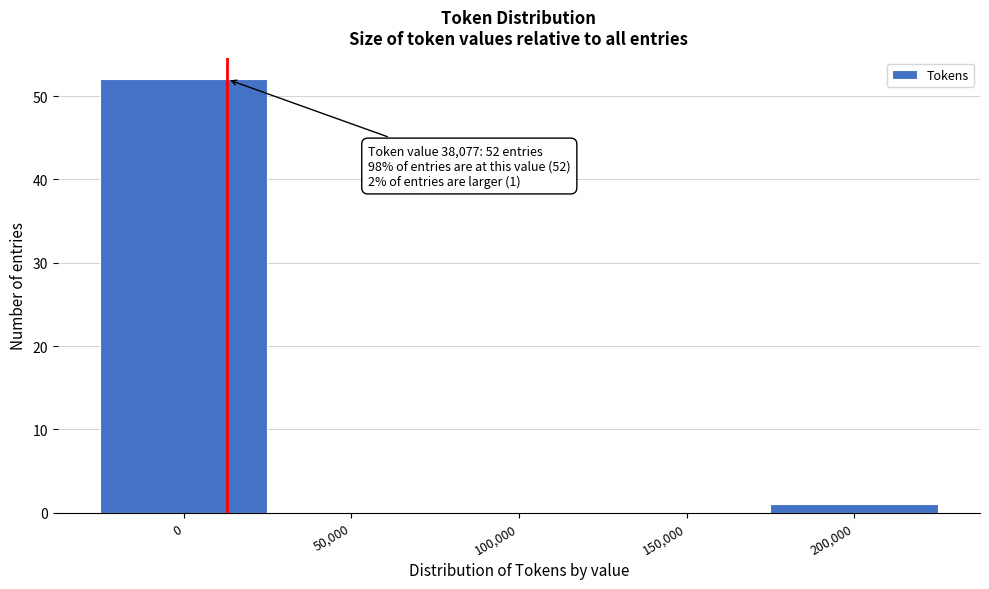

Reading right to left, extract all data points from this chart.

200,000=1	150,000=0	100,000=0	50,000=0	0=52